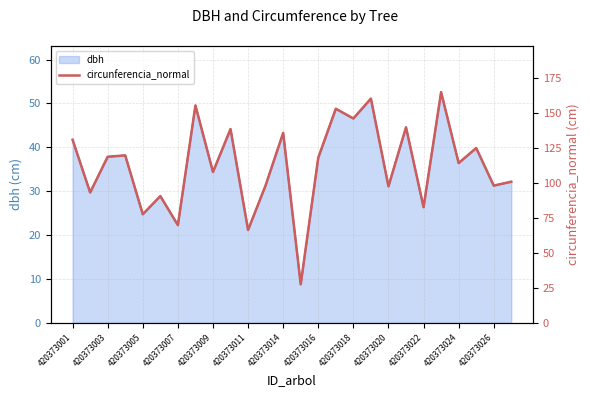

What is the maximum value for dbh?

52.6